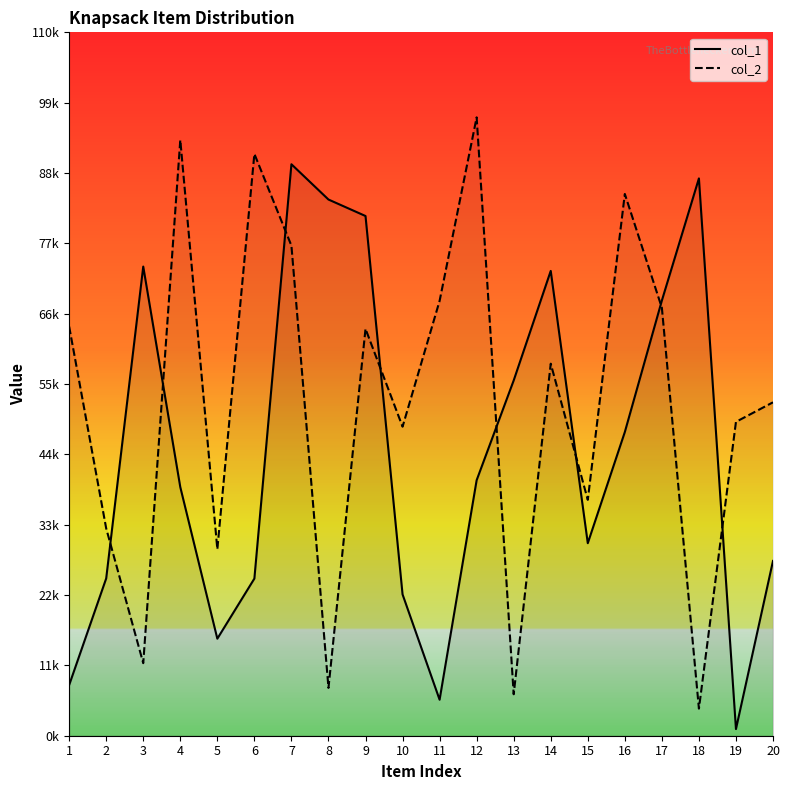

Between 5 and 16, which series saw the biggest shift?

col_2